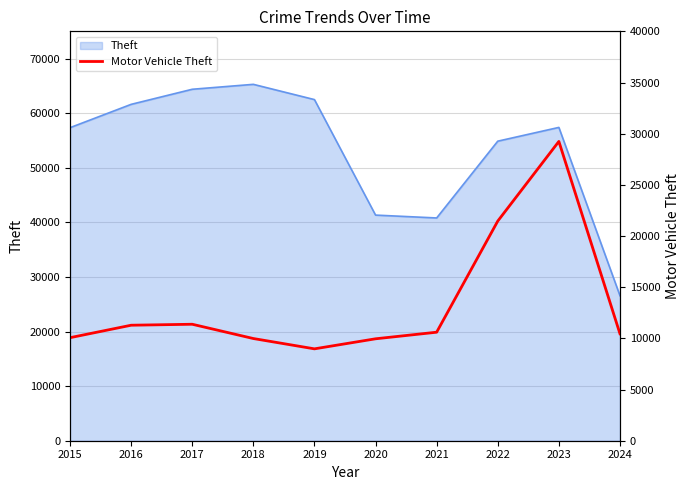

How many data points are less than 10603?

5